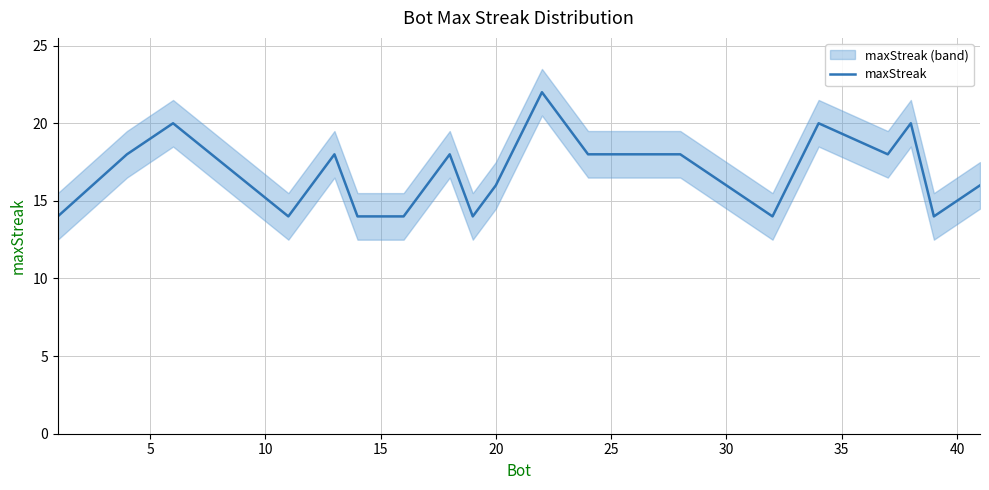

What is the maximum value for maxStreak?

22